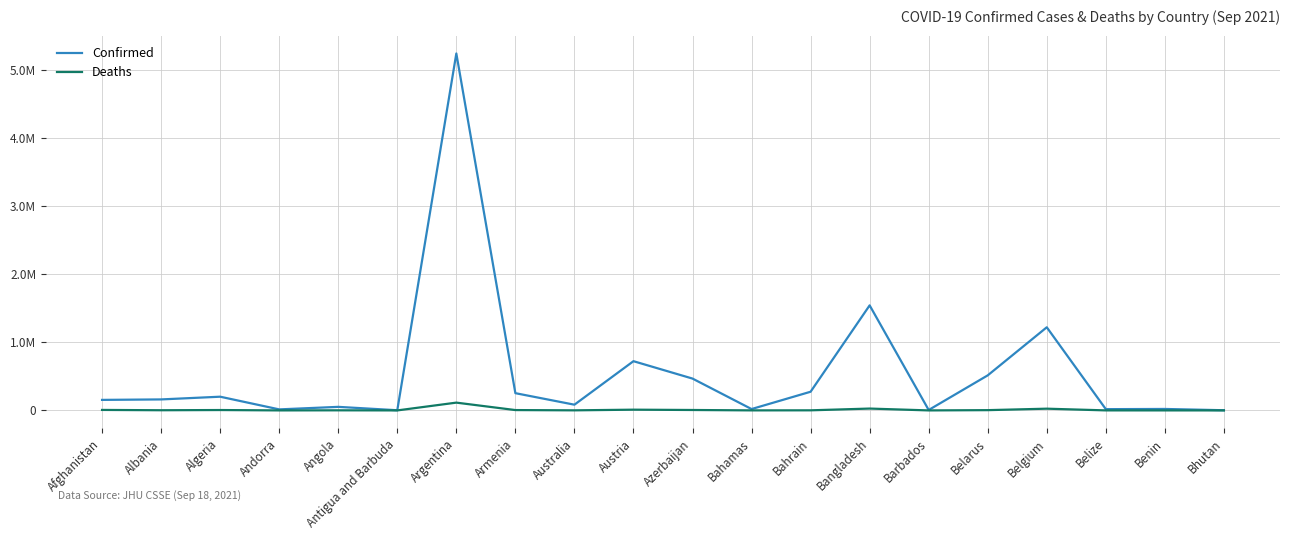

What is the label of the 3rd point from the right?

Belize